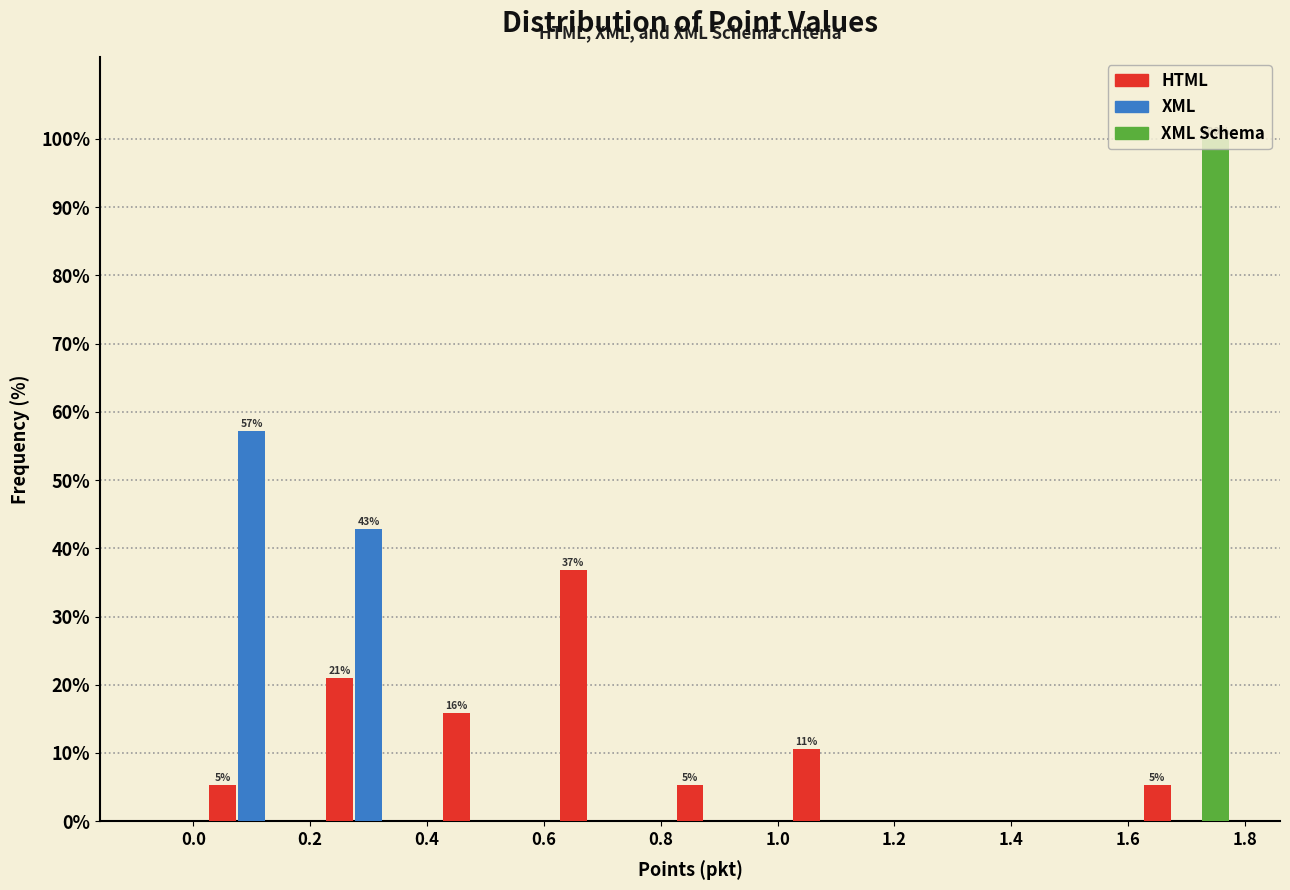

In the XML Schema series, which range on the x-axis has the tallest bar?

1.6 to 1.8